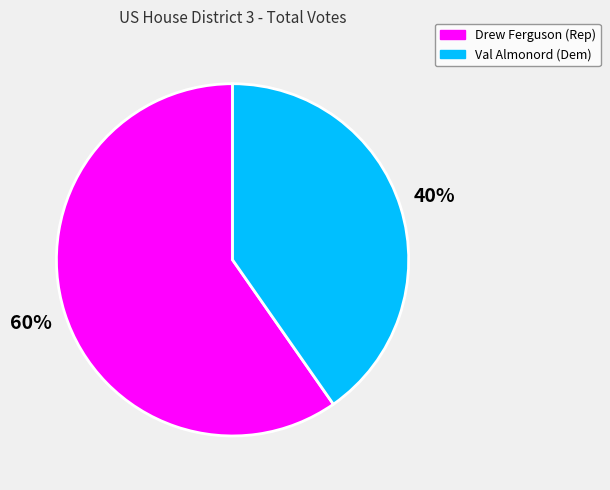

Which slice is the largest?

Drew Ferguson (Rep)